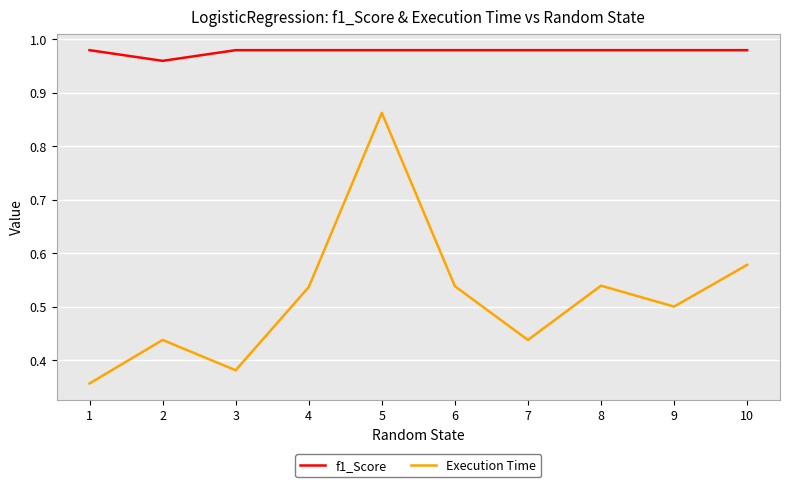

Which series has the largest total across all categories?

f1_Score